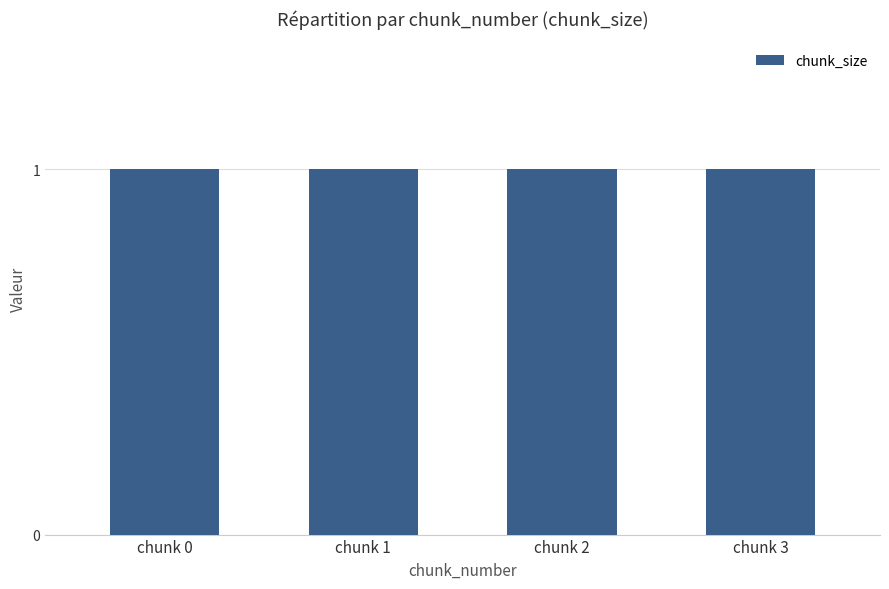

What is the total value across all series at 3?

1